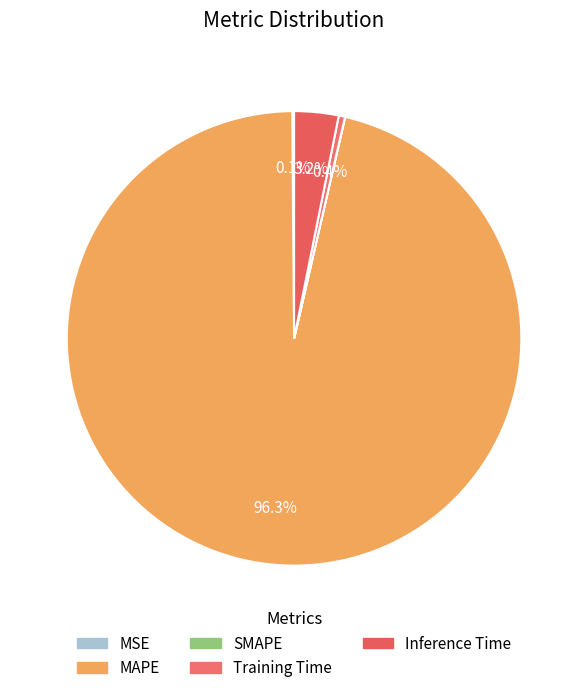

How many slices are in this pie chart?

5